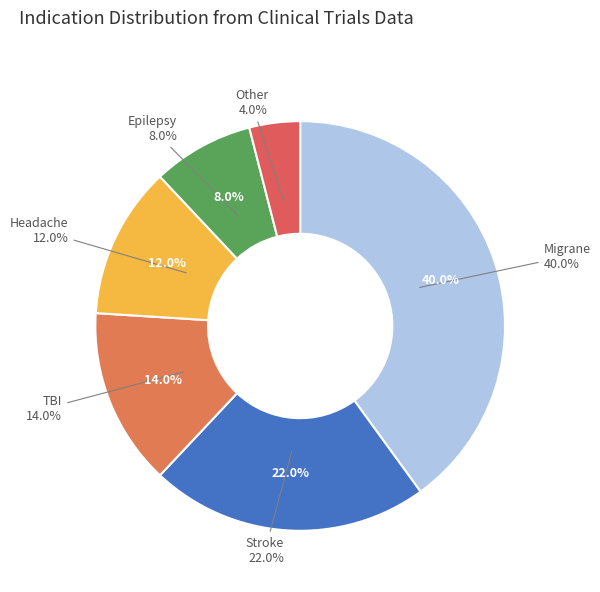

How much of the chart is everything except TBI?

86.0%